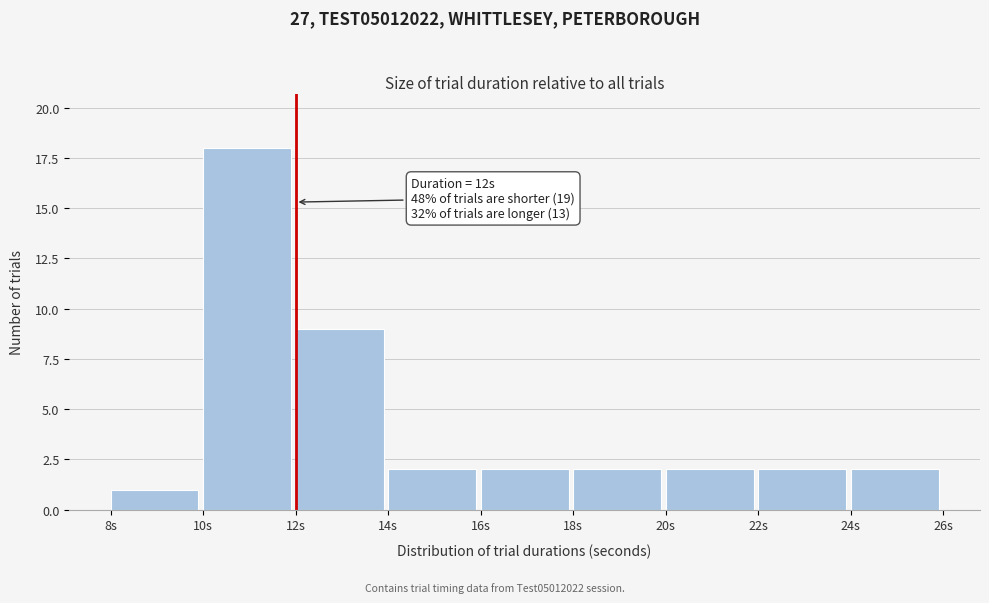

Over which range of the x-axis is the bar tallest?

10 to 12